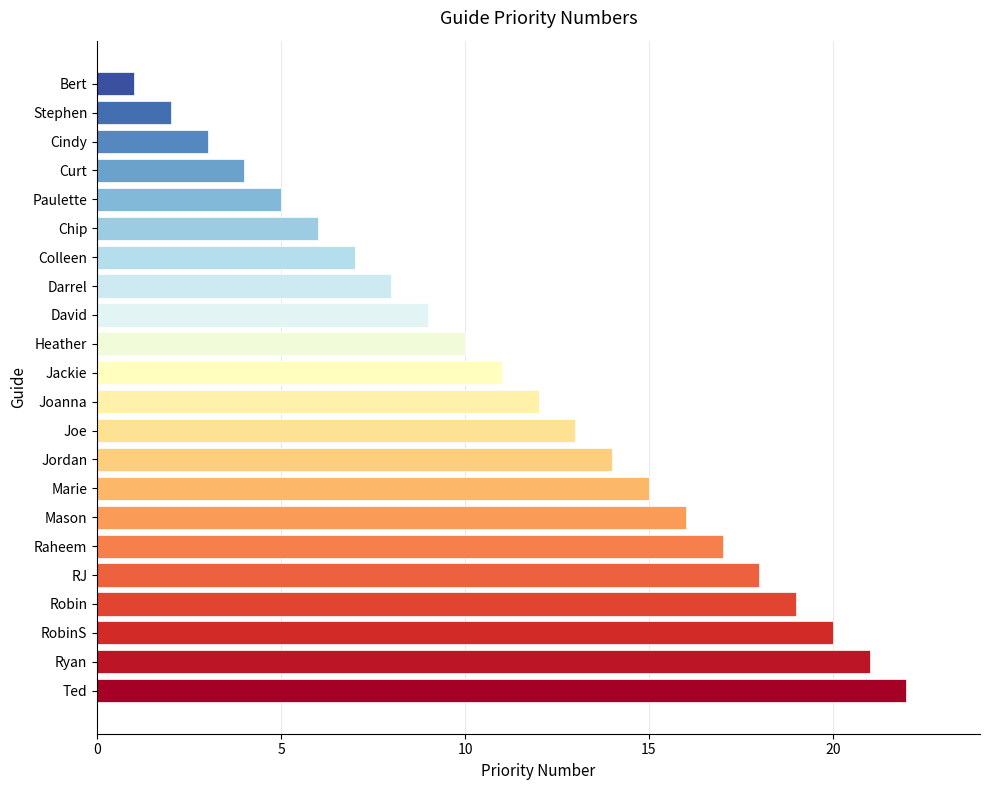

What is the label of the 19th bar from the bottom?

Curt